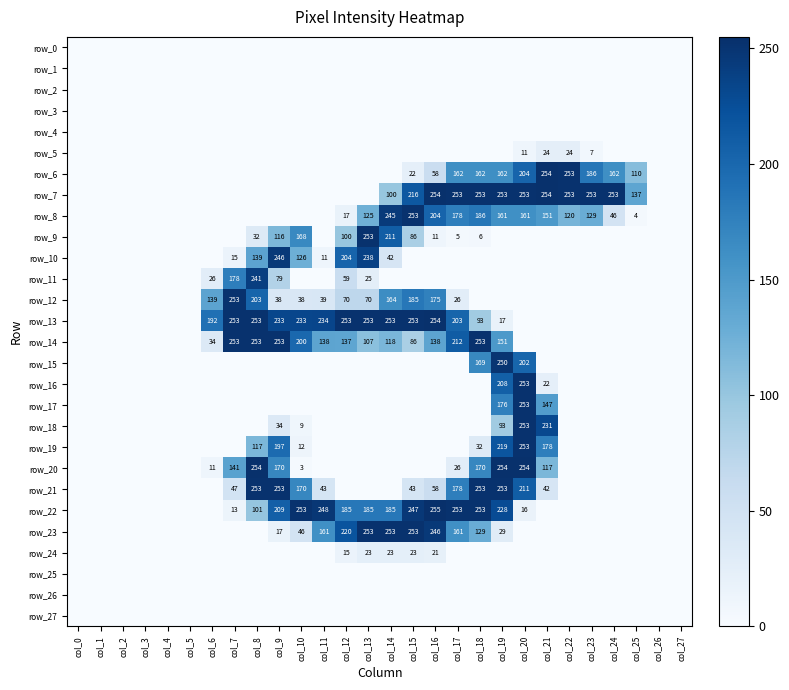

Rank the series by their maximum value, from lowest to highest.

row_0, row_1, row_2, row_3, row_4, row_25, row_26, row_27, row_24, row_5, row_11, row_10, row_15, row_8, row_9, row_12, row_14, row_16, row_17, row_18, row_19, row_21, row_23, row_6, row_7, row_13, row_20, row_22